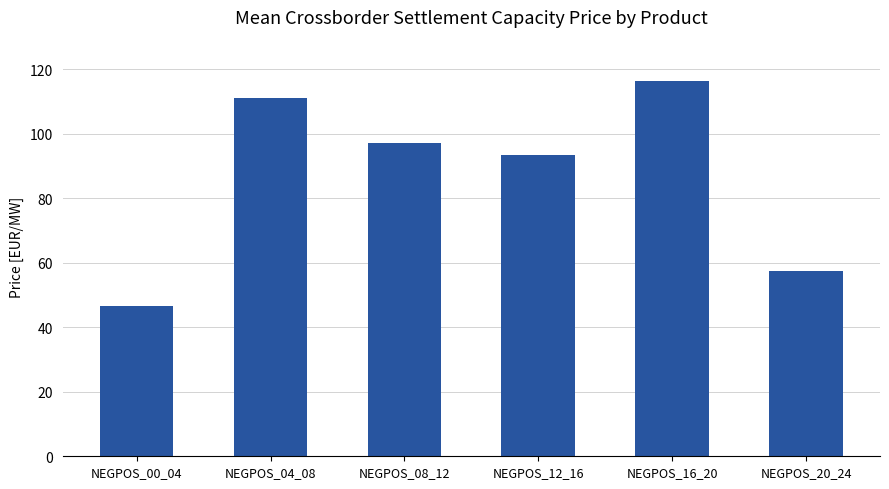

The value at NEGPOS_08_12 is 146.0. True or false?

False